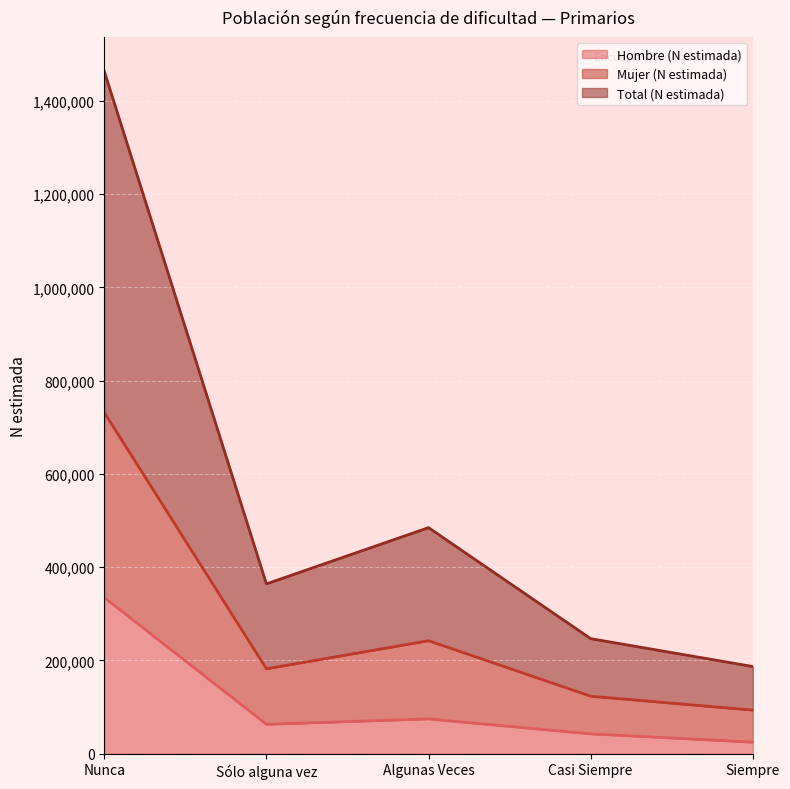

How many series are shown in this chart?

3